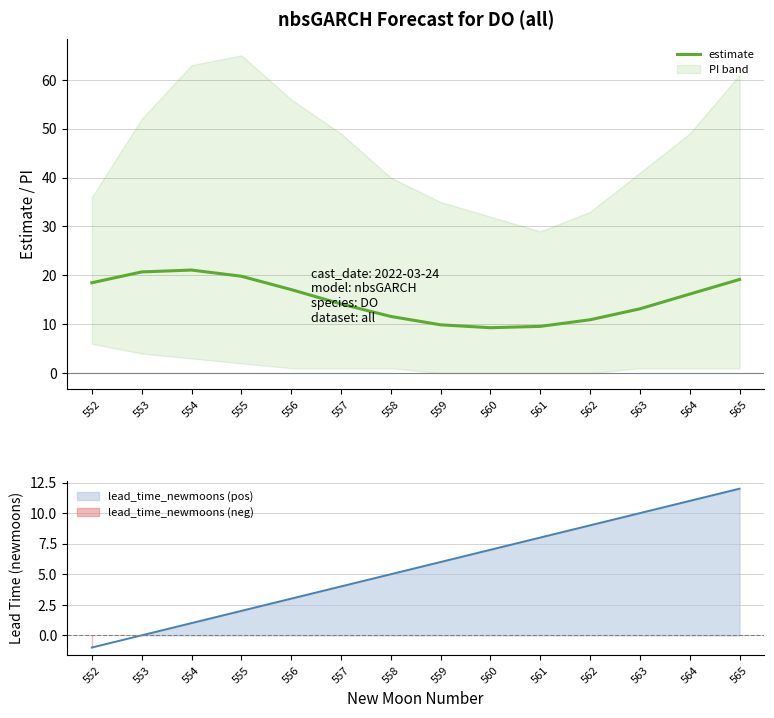

Which category has the highest value across all series?

554